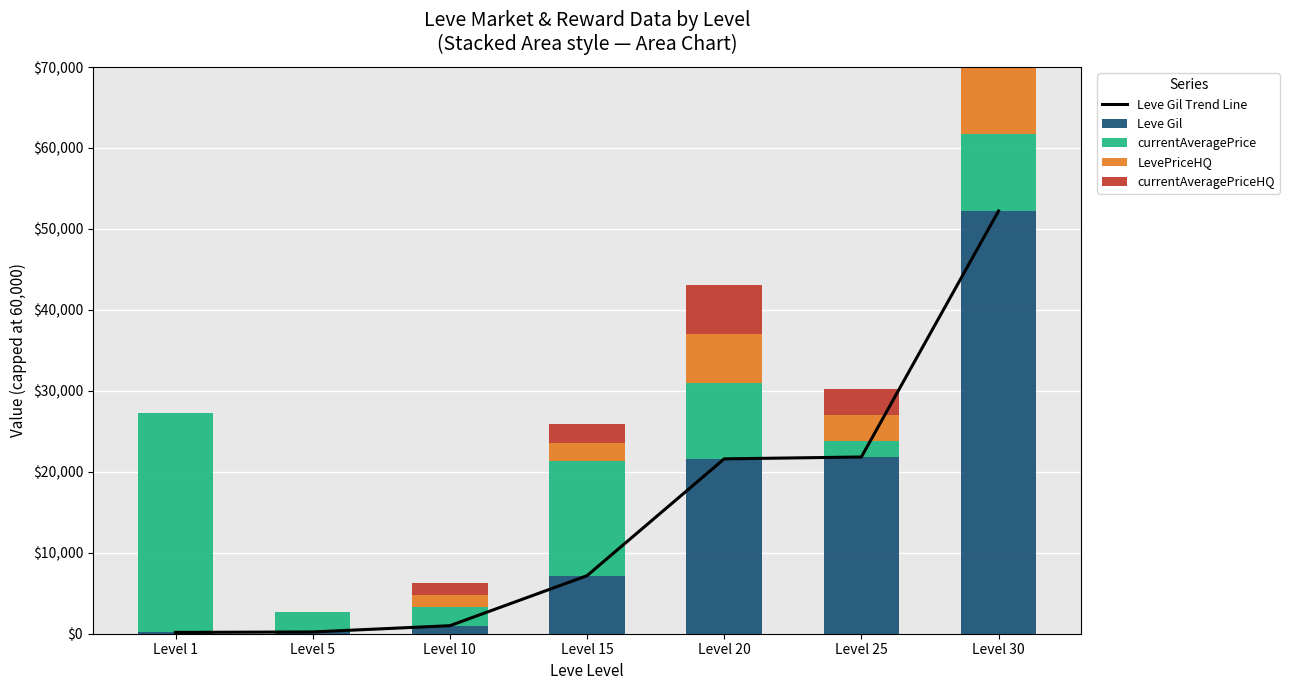

Reading left to right, transcribe all the data shown in this chart.

Leve Gil Trend Line: 160	220	990	7170	21600	21830	52220
Leve Gil: 160	220	990	7170	21600	21830	52220
currentAveragePrice: 27128	2507	2342	14149	9400	2019	9500
LevePriceHQ: 0	0	1483	2279	6018	3183	18000
currentAveragePriceHQ: 0	0	1483	2279	6018	3183	18000